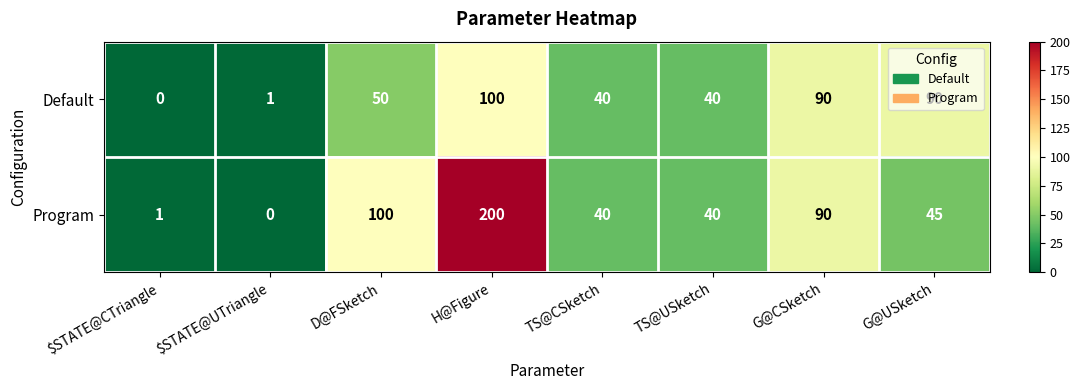

The value of Program at D@FSketch is 100. True or false?

True